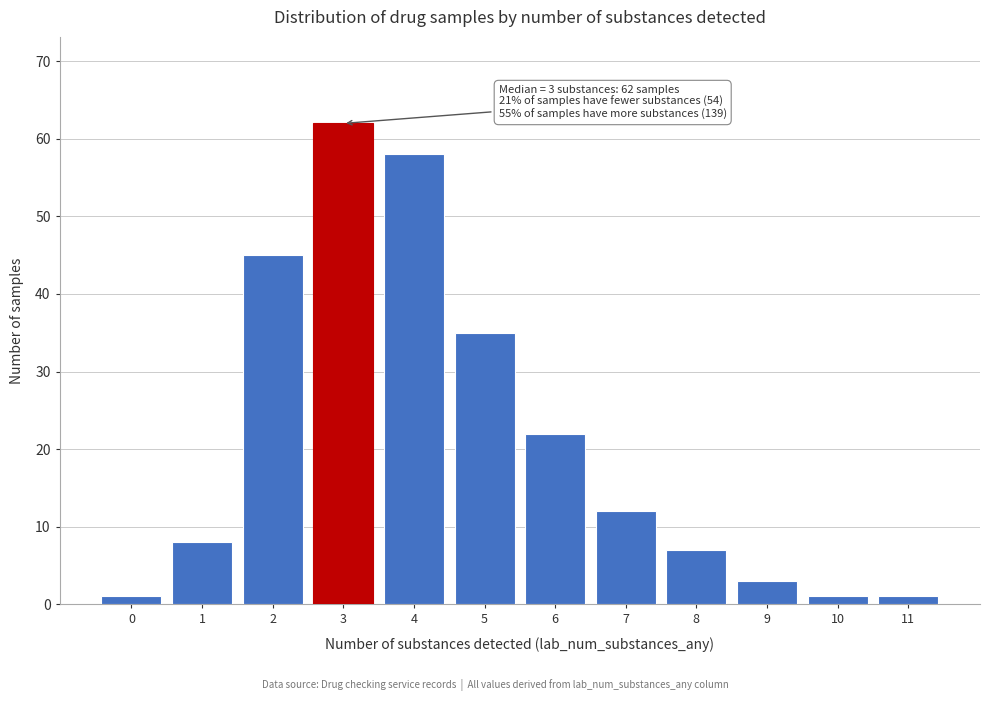

Reading right to left, list all the values displayed in this chart.

1	1	3	7	12	22	35	58	62	45	8	1